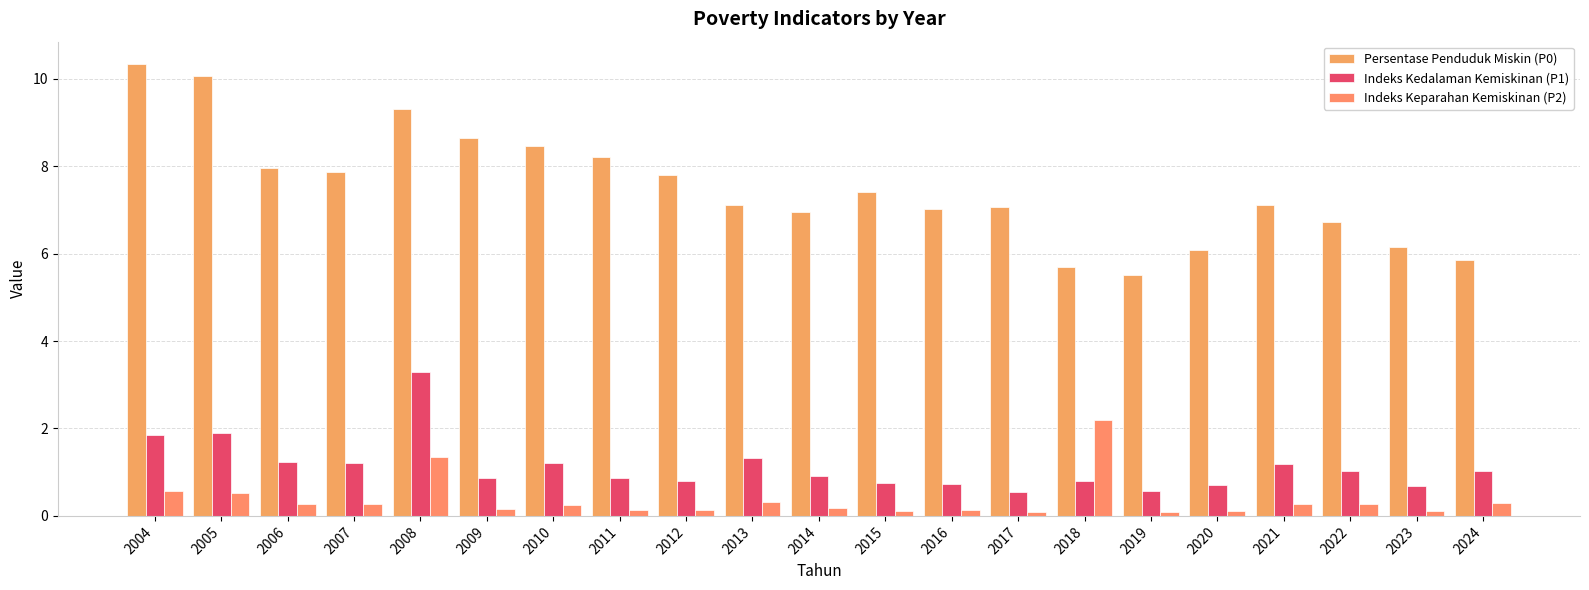

Which series changed the most between 2016 and 2022?

Indeks Kedalaman Kemiskinan (P1)